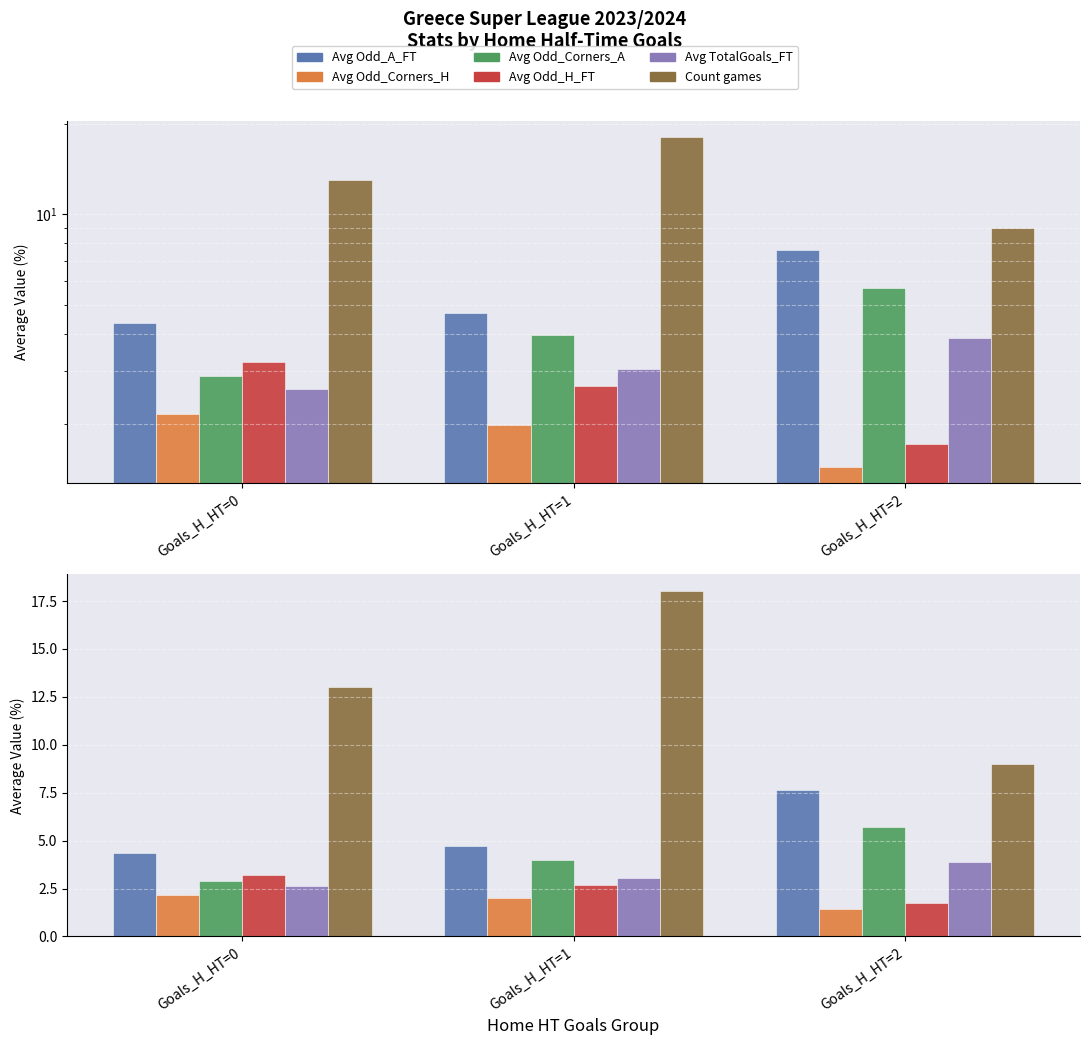

What is the spread (max minus min) of values at Goals_H_HT=0?

10.8